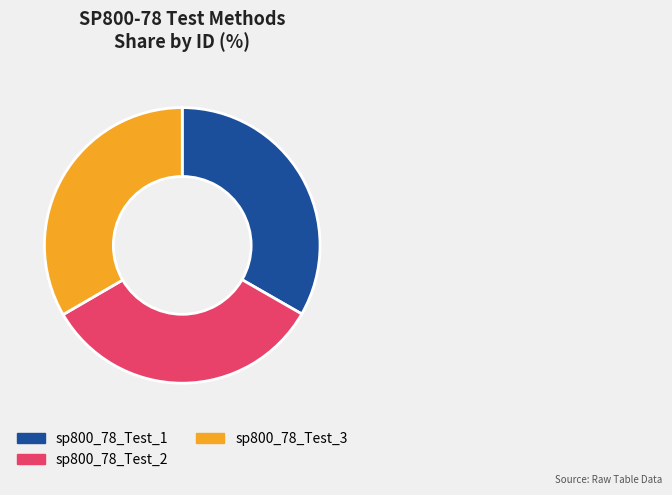

Does sp800_78_Test_3 account for over 50% of the chart?

No